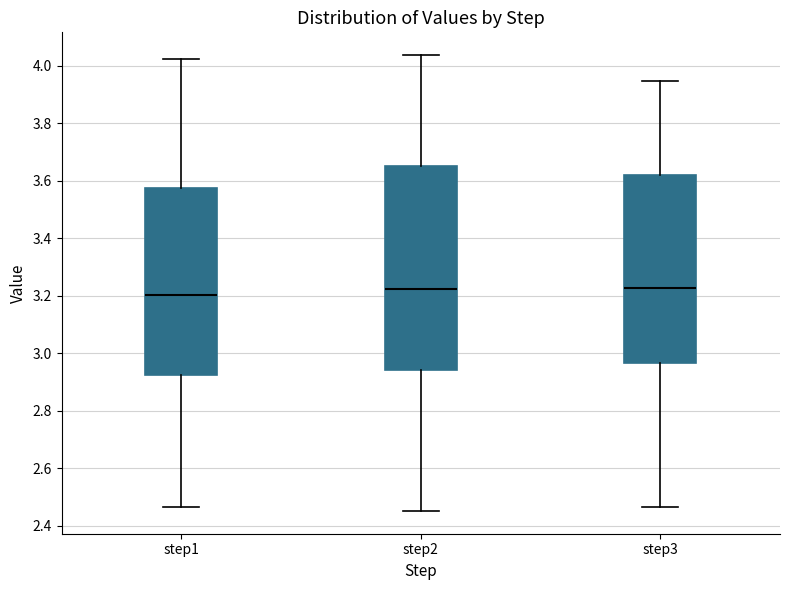

Where does the median line of the box for step3 sit on the y-axis? The values are not printed on the chart, so give them approximately, as read against the axis.

3.22